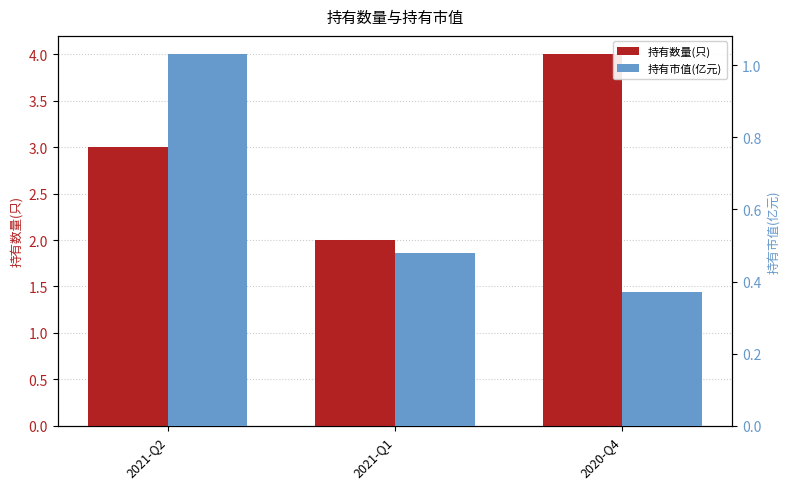

Which label corresponds to the largest value in the chart?

2020-Q4